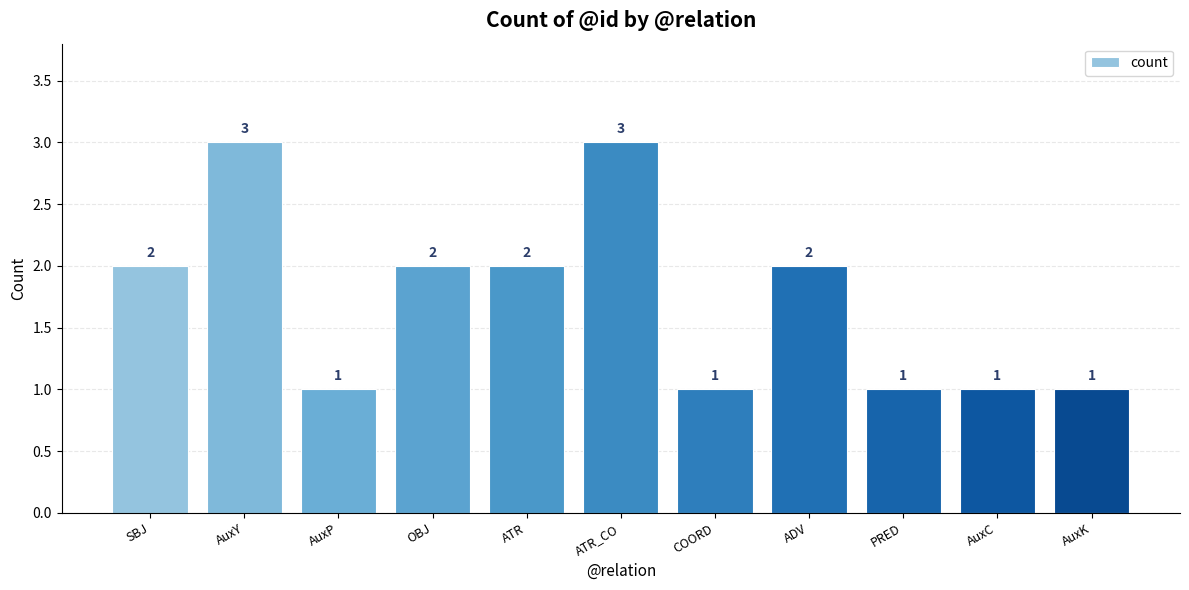

What is the difference between the maximum and minimum values?

2